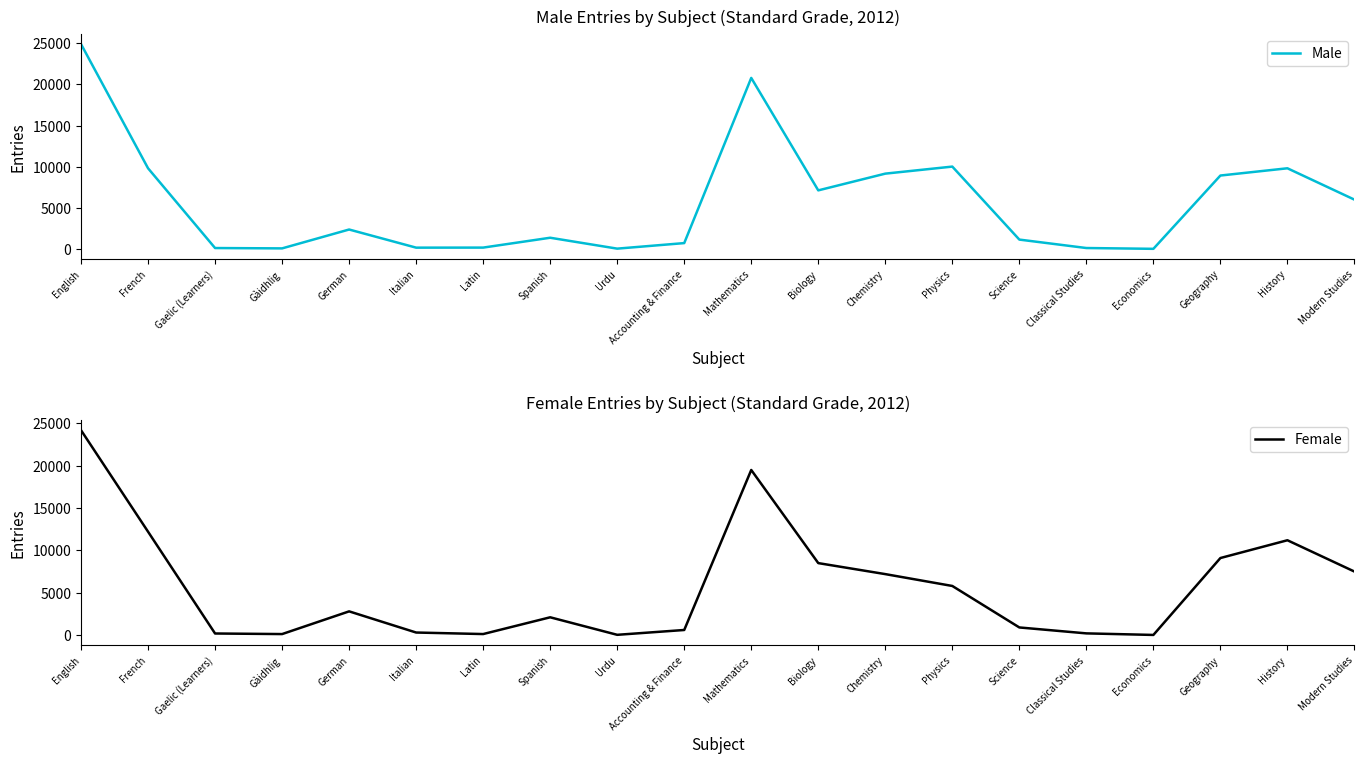

Reading left to right, what are all the values shown in this chart?

Male: 24898	9813	122	80	2373	169	176	1373	49	723	20792	7128	9162	10018	1149	124	26	8932	9812	6002
Female: 24195	12209	186	118	2800	300	120	2100	30	600	19500	8500	7200	5800	900	200	15	9100	11200	7500